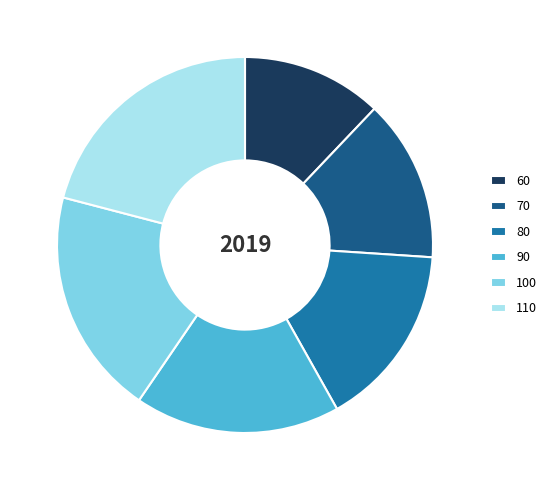

True or false: 70 accounts for 22% of the total.

False